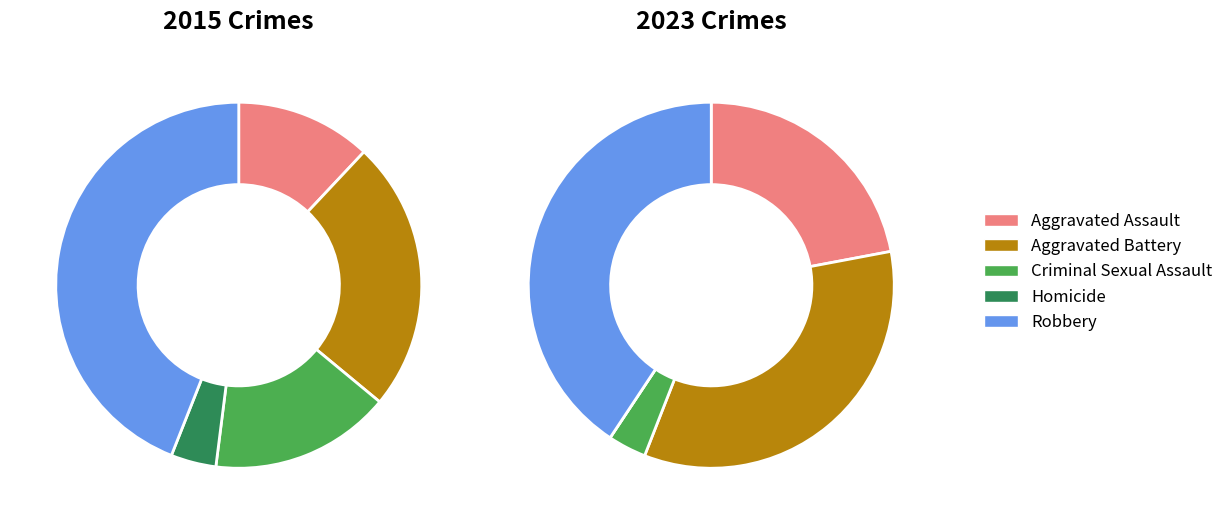

Which has a higher value, values_2023 or values_2015?

values_2023